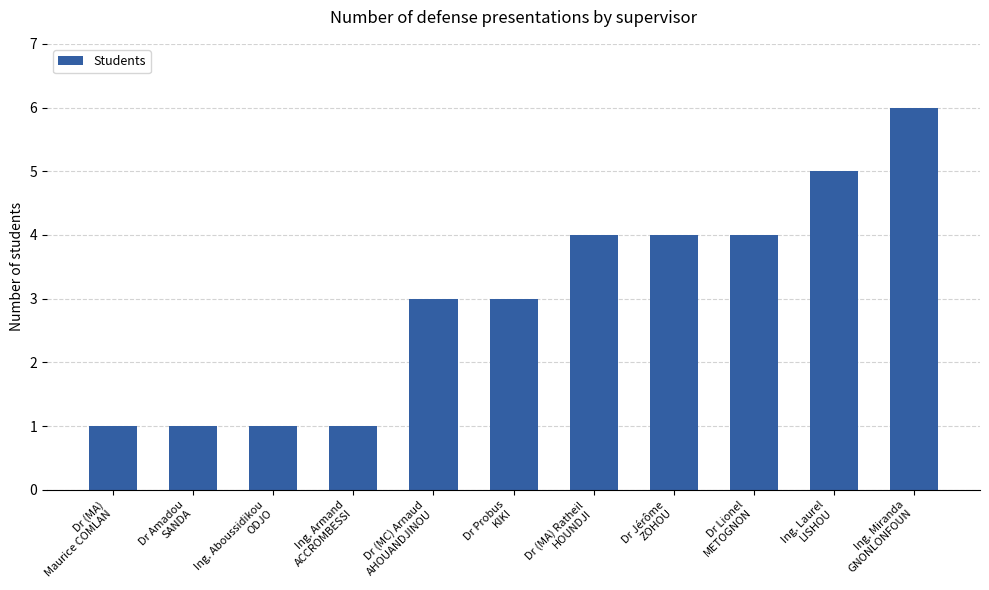

What is the minimum value shown in the chart?

1